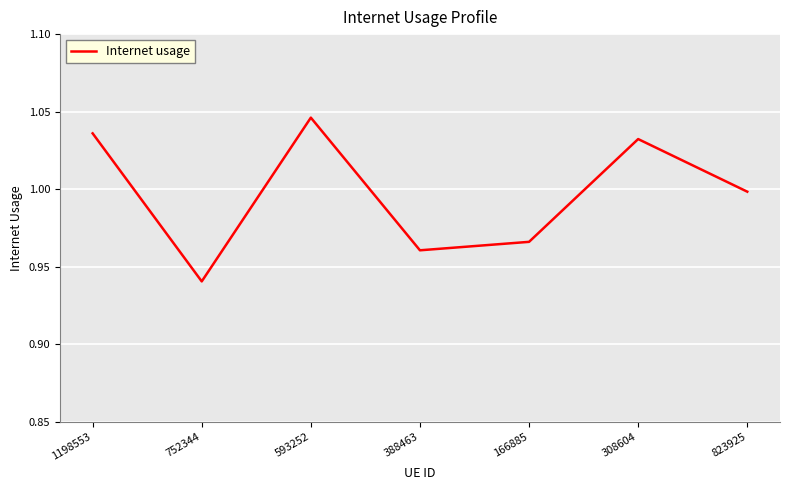

Which has a higher value, 1198553 or 308604?

1198553